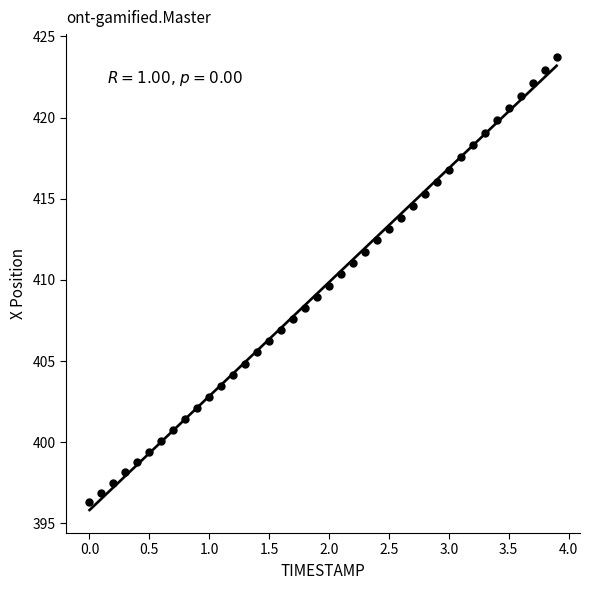

What is the range of X values (max minus min)?

3.9